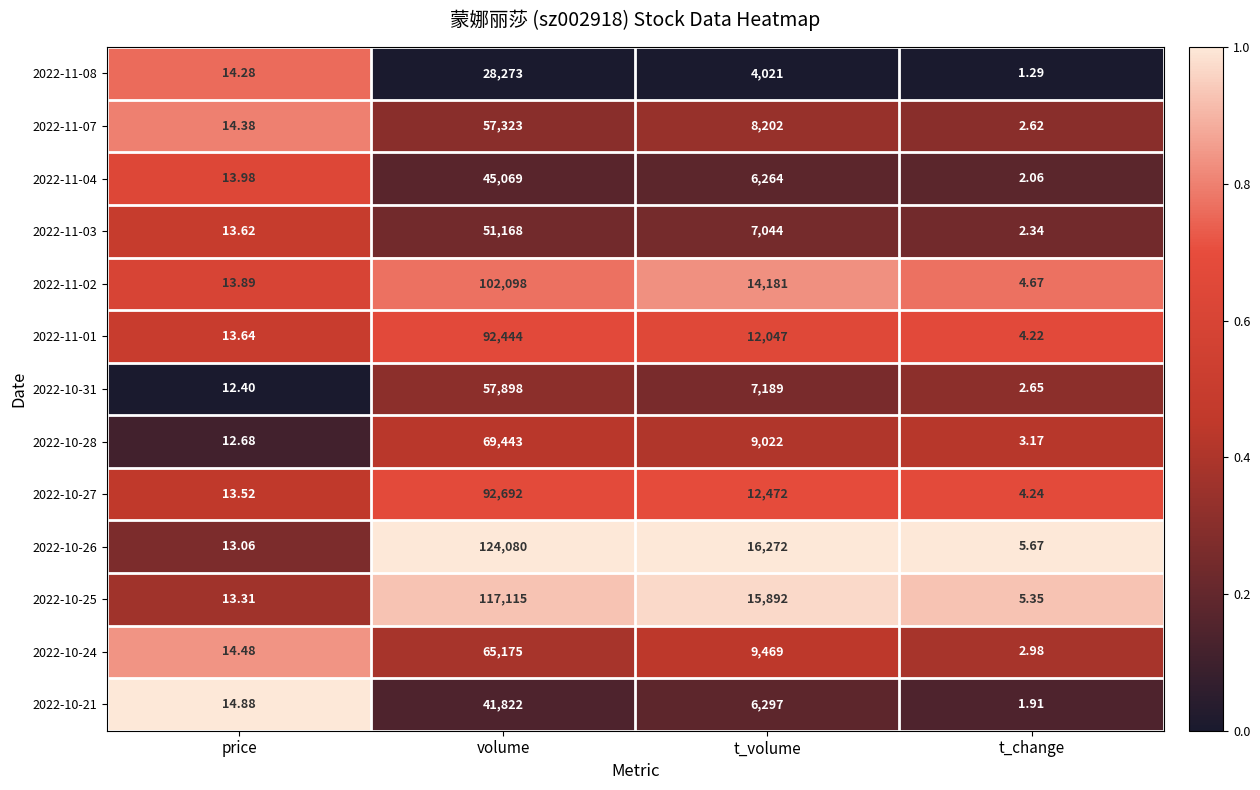

Which series has the largest total across all categories?

2022-10-26